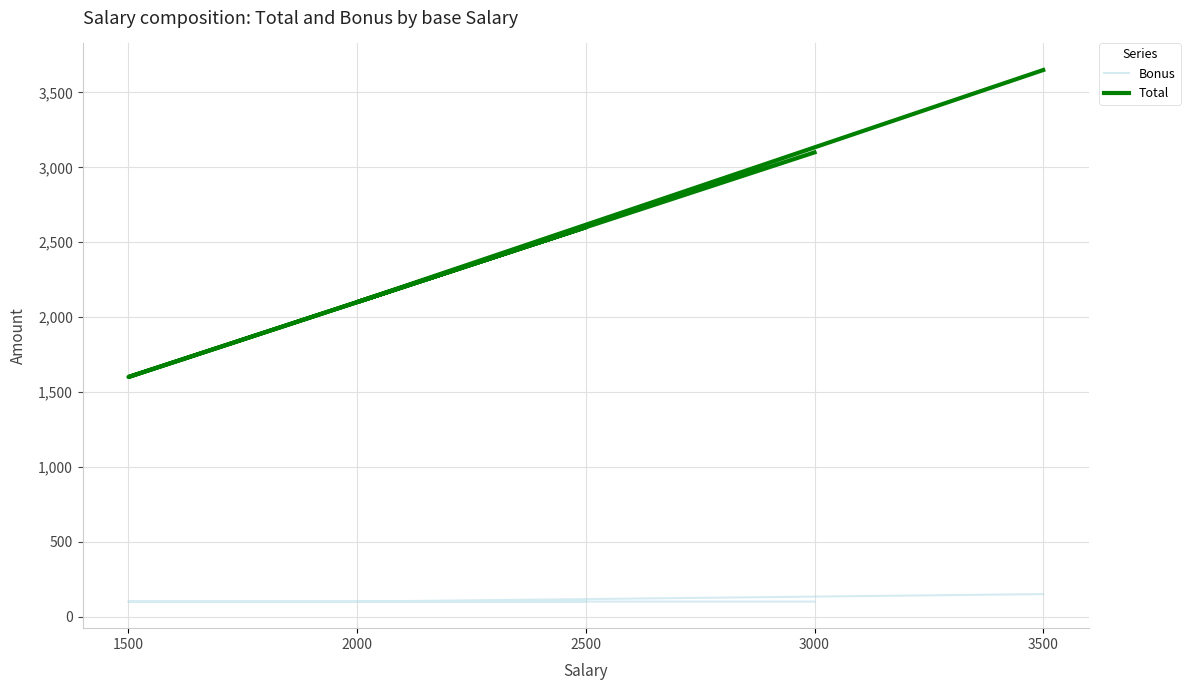

What is the value of the Bonus point at the 4th from the left?

100